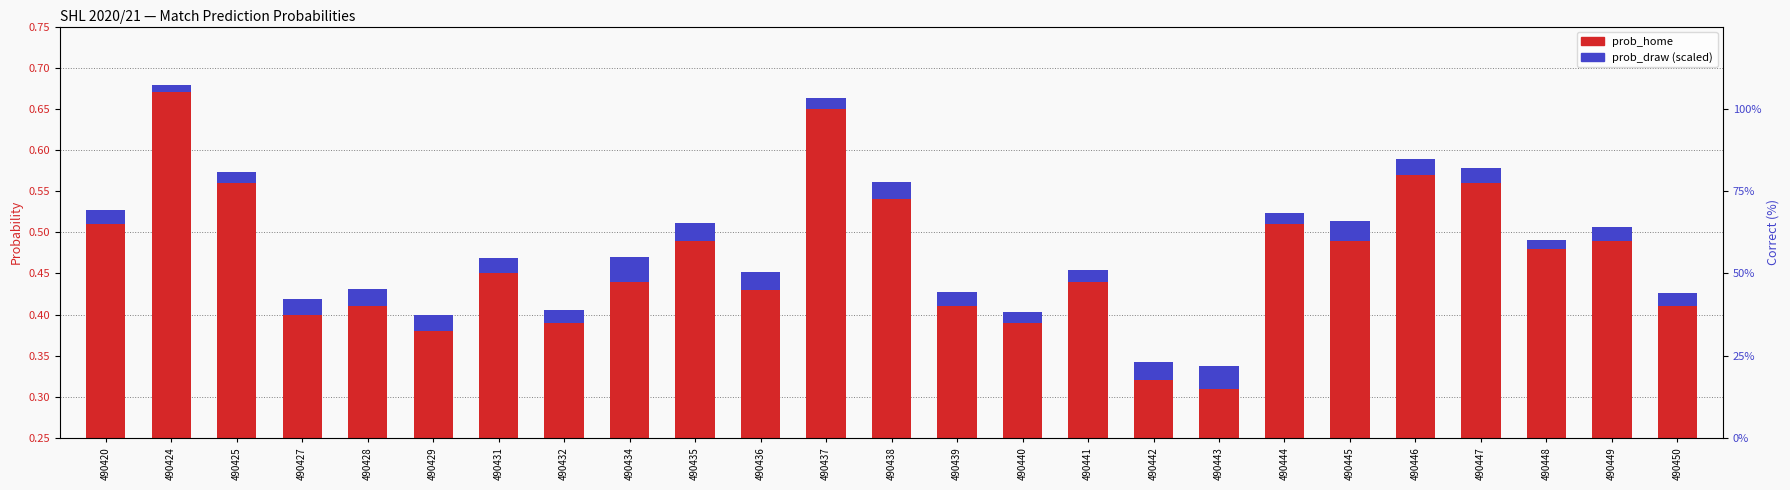

Reading left to right, list all the values displayed in this chart.

prob_home: 490420=0.5	490424=0.7	490425=0.6	490427=0.4	490428=0.4	490429=0.4	490431=0.5	490432=0.4	490434=0.4	490435=0.5	490436=0.4	490437=0.7	490438=0.5	490439=0.4	490440=0.4	490441=0.4	490442=0.3	490443=0.3	490444=0.5	490445=0.5	490446=0.6	490447=0.6	490448=0.5	490449=0.5	490450=0.4
prob_draw (scaled): 490420=0.0	490424=0.0	490425=0.0	490427=0.0	490428=0.0	490429=0.0	490431=0.0	490432=0.0	490434=0.0	490435=0.0	490436=0.0	490437=0.0	490438=0.0	490439=0.0	490440=0.0	490441=0.0	490442=0.0	490443=0.0	490444=0.0	490445=0.0	490446=0.0	490447=0.0	490448=0.0	490449=0.0	490450=0.0